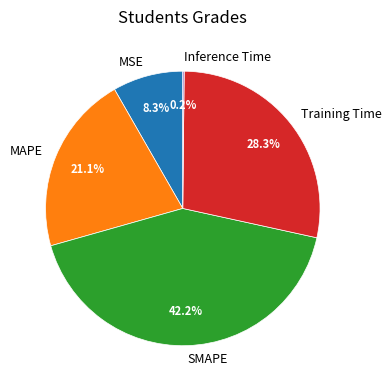

Does any single category account for the majority?

No